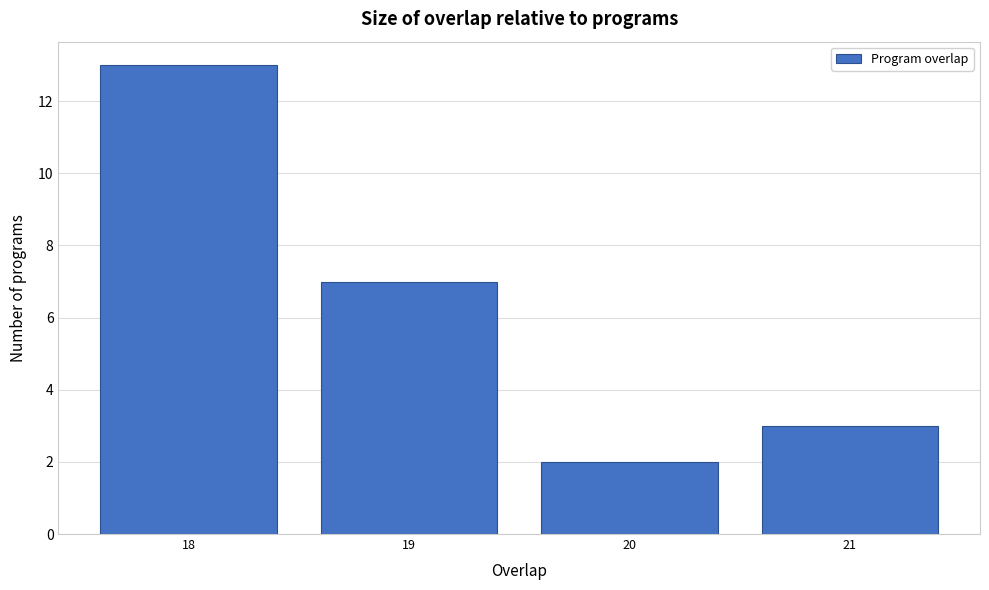

What is the height of the bar covering 20.5 to 21.5 on the x-axis? The values are not printed on the chart, so give them approximately, as read against the axis.

3